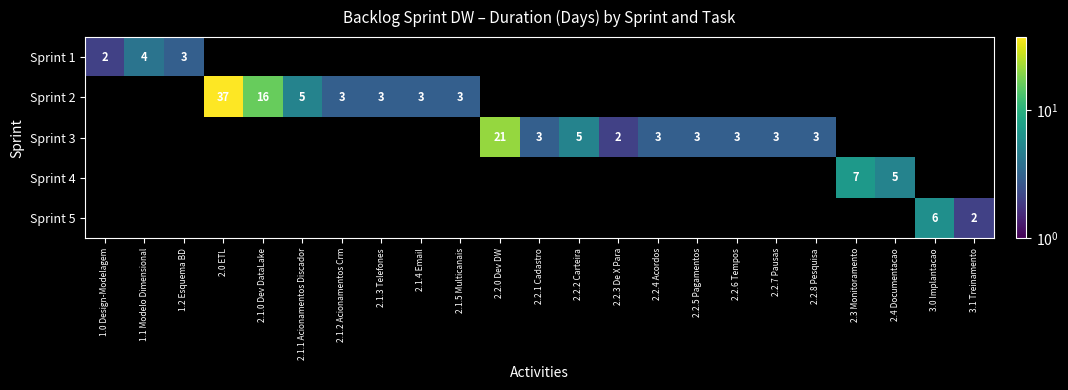

The Sprint 1 series shows 4 at 1.1 Modelo Dimensional. True or false?

True